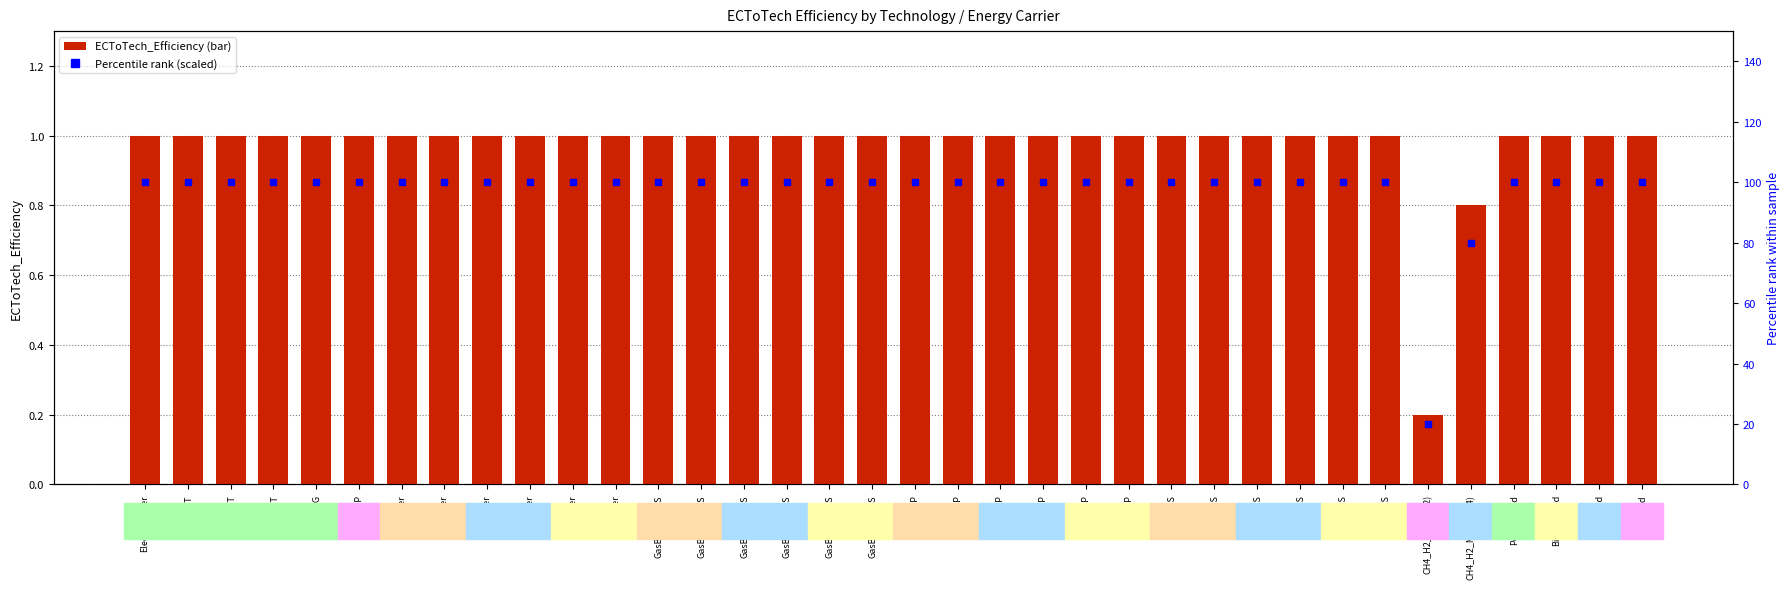

Which series has the largest total across all categories?

Percentile rank